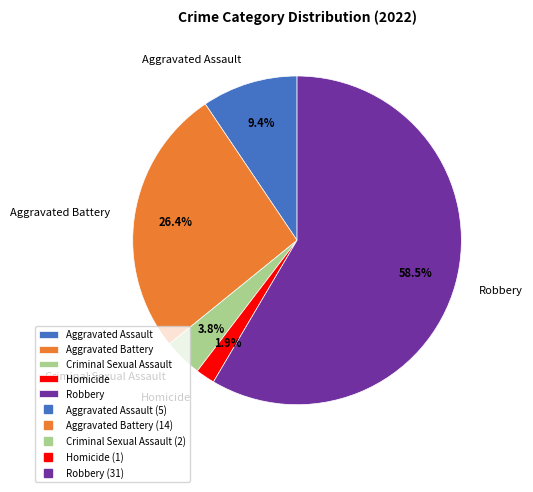

Which has a higher value, Aggravated Assault or Robbery?

Robbery